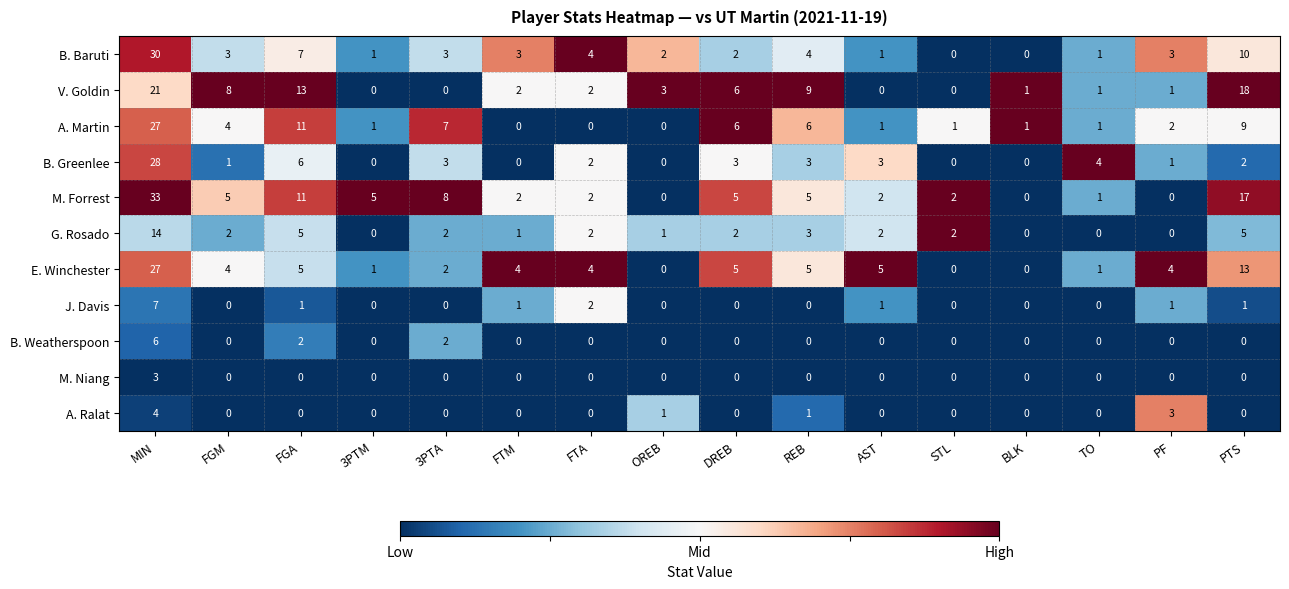

True or false: A. Martin has a value of 9 at PTS.

True